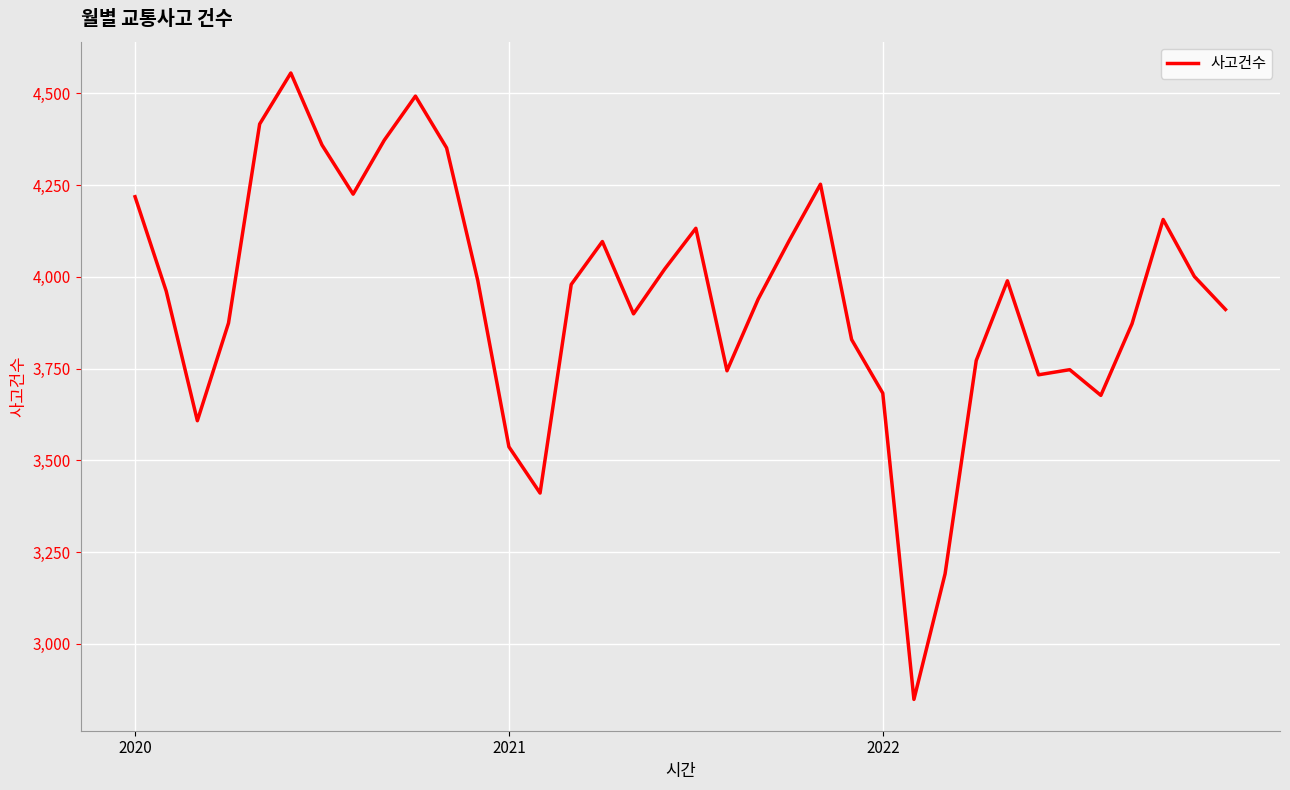

What is the smallest value displayed?

2849